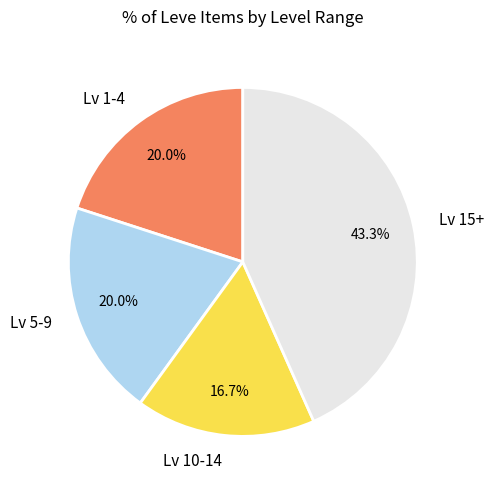

What is the ratio of the value at Lv 5-9 to the value at Lv 1-4?

1.0